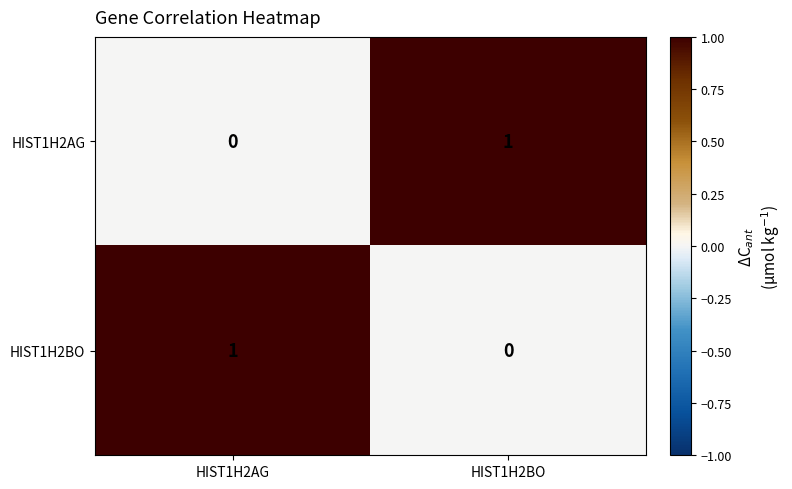

At which label is HIST1H2AG closest to 0?

HIST1H2AG